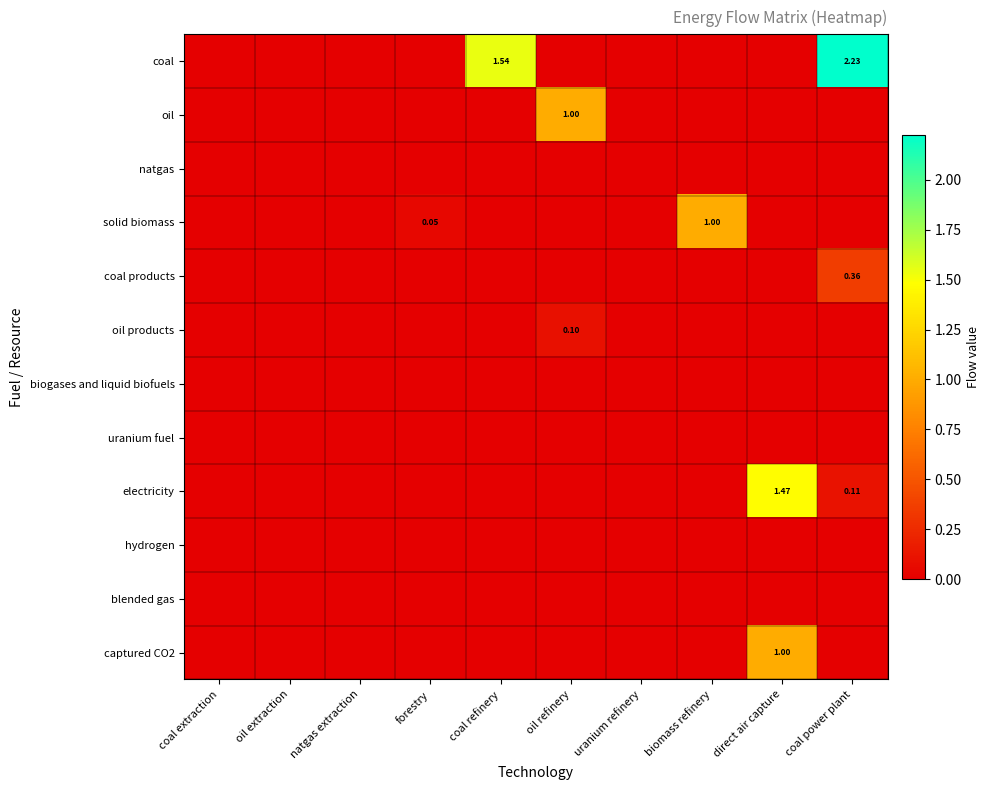

At which label does captured CO2 reach its peak?

direct air capture